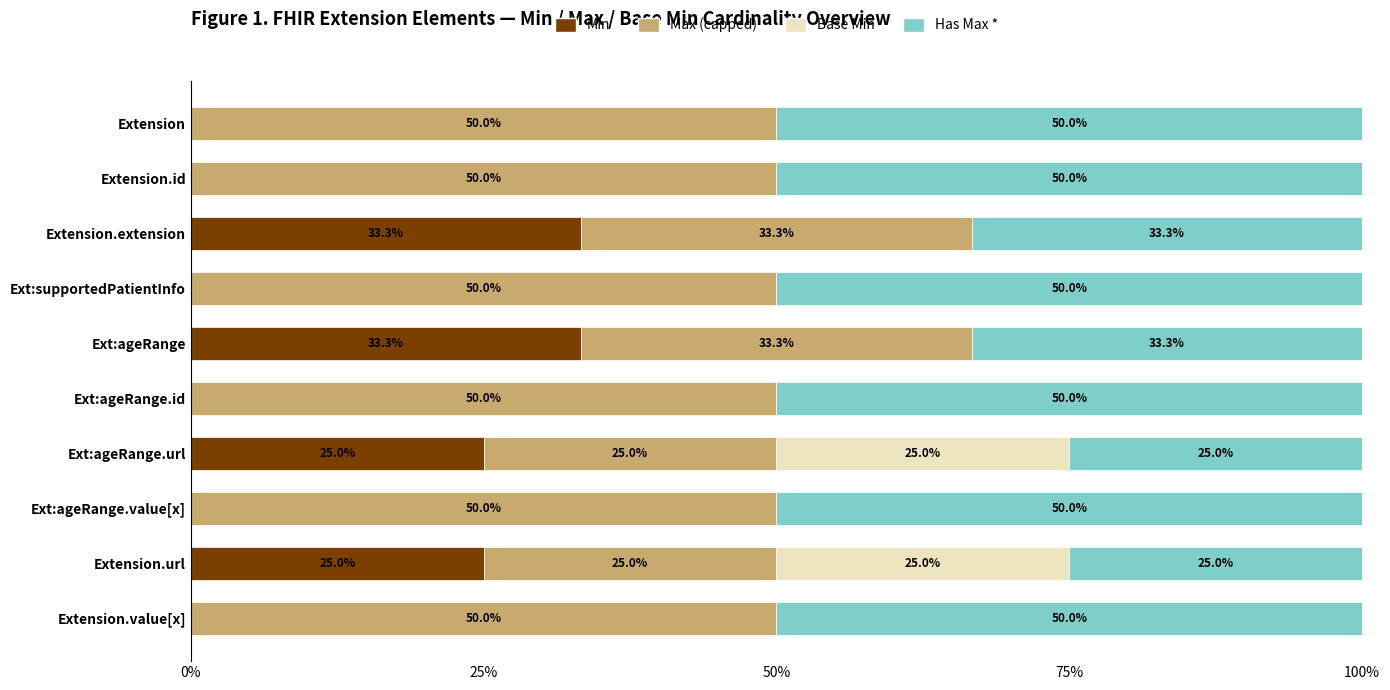

What is the total value across all series at Extension.value[x]?

100.0